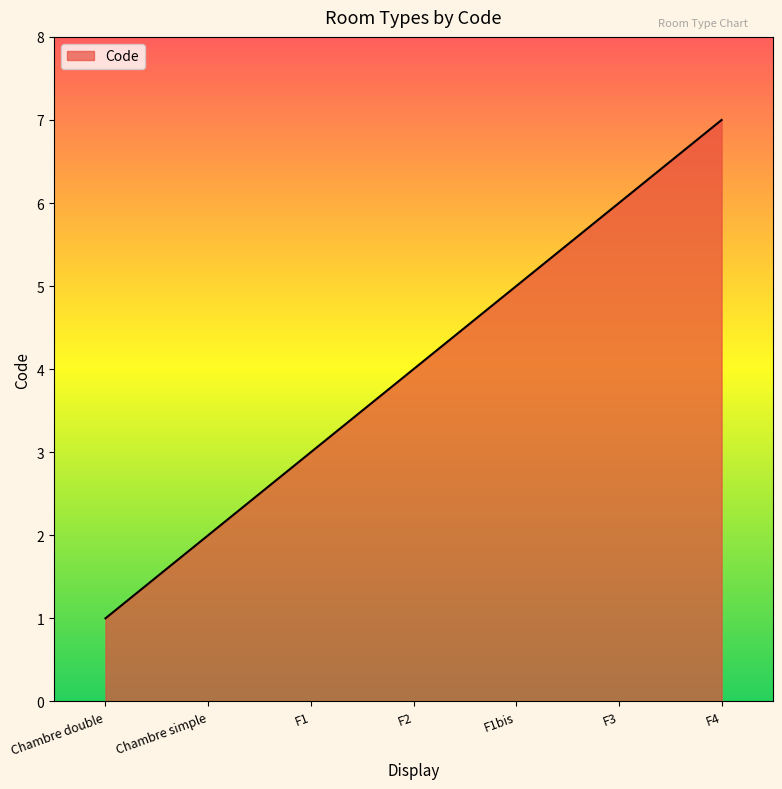

What is the difference between the values at Chambre double and F1bis?

4